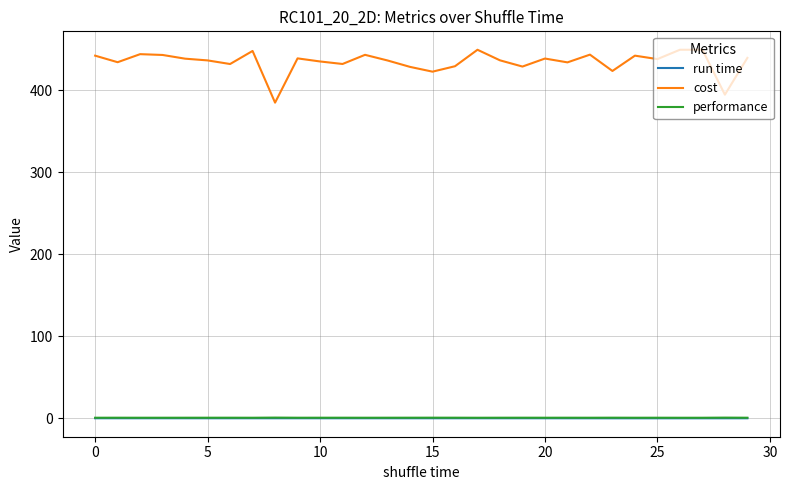

How many performance values are between 0 and 1?

30